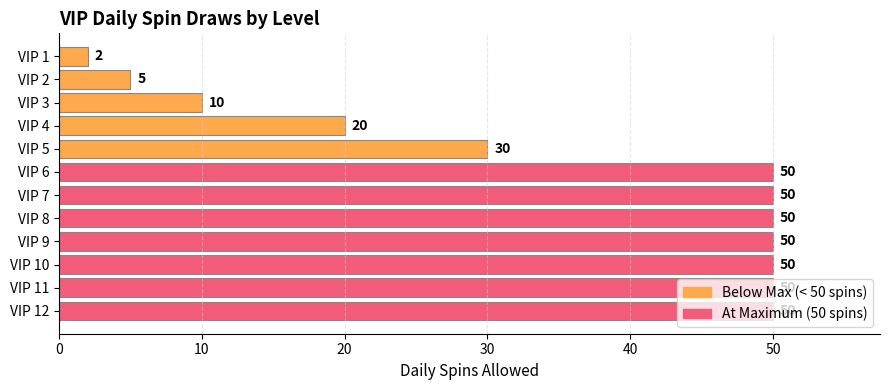

Which has a higher value, VIP 4 or VIP 5?

VIP 5